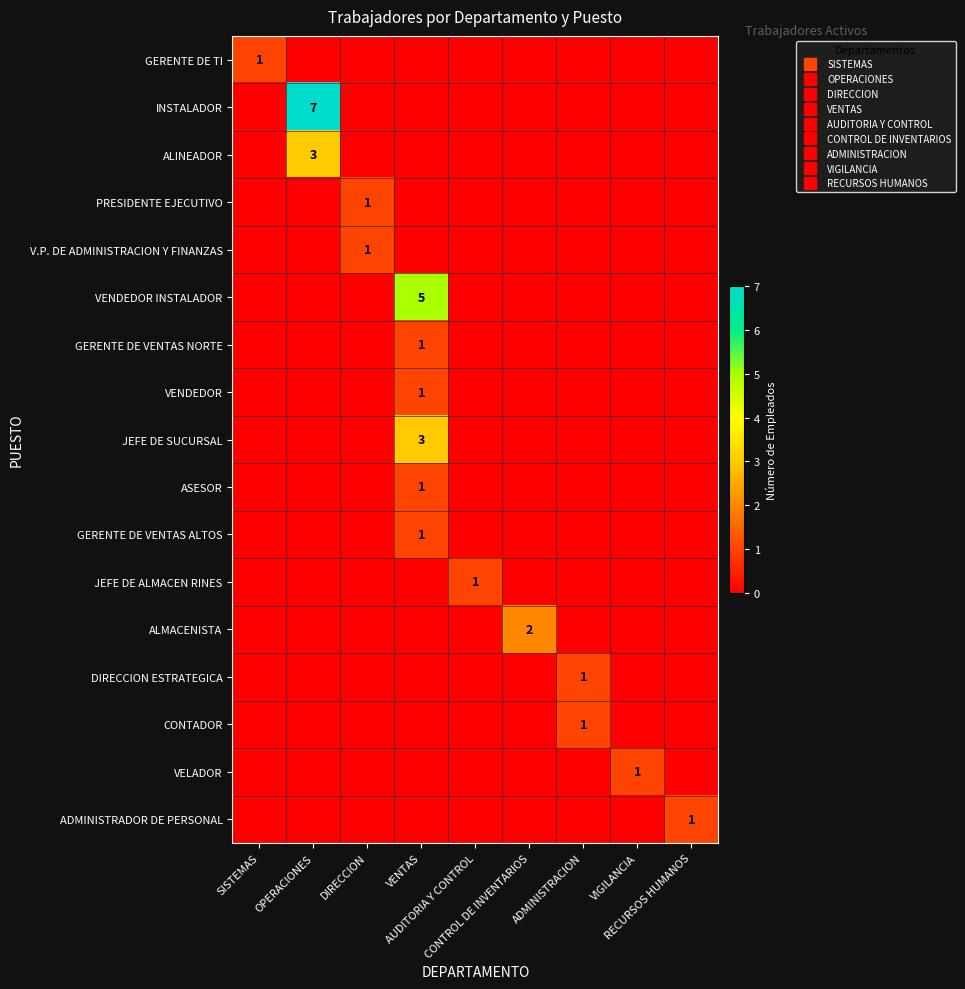

At how many categories does at least one series exceed 5?

1